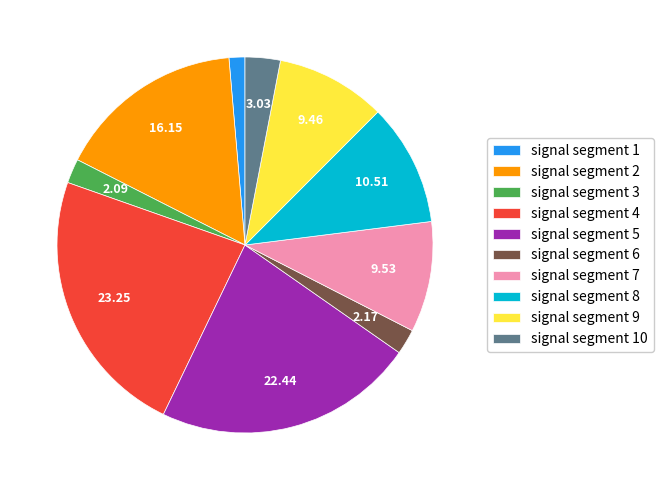

Is there a majority slice in this chart?

No